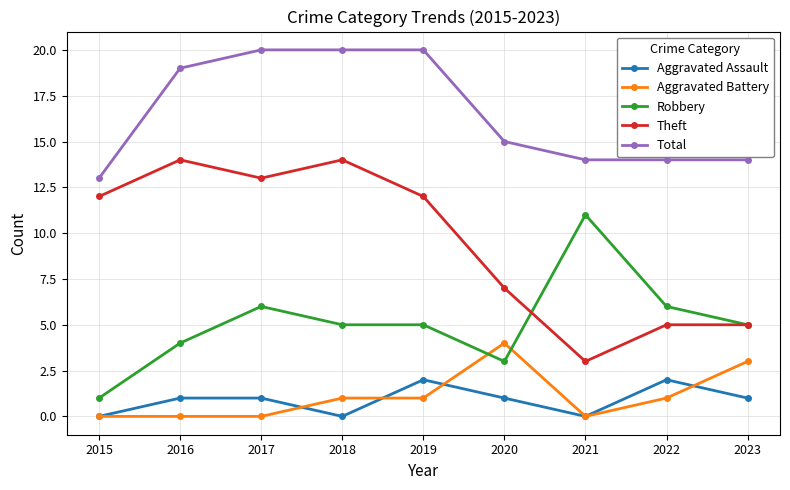

Which series has the widest spread of values?

Theft